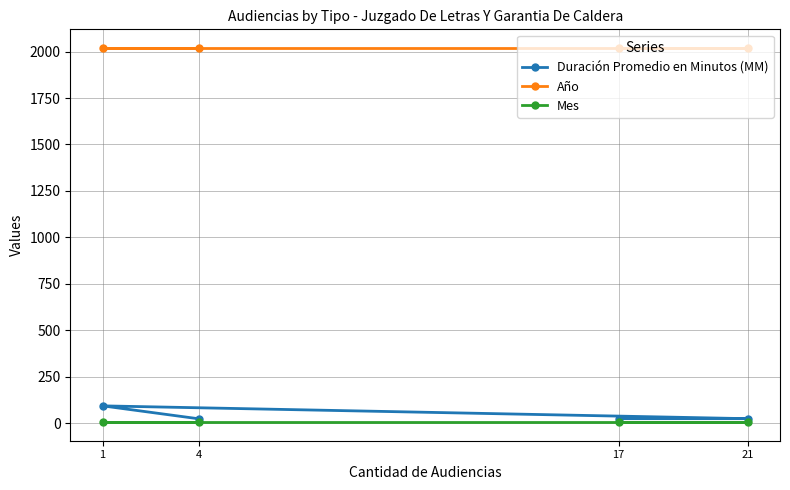

True or false: Año and Mes cross at least once.

False